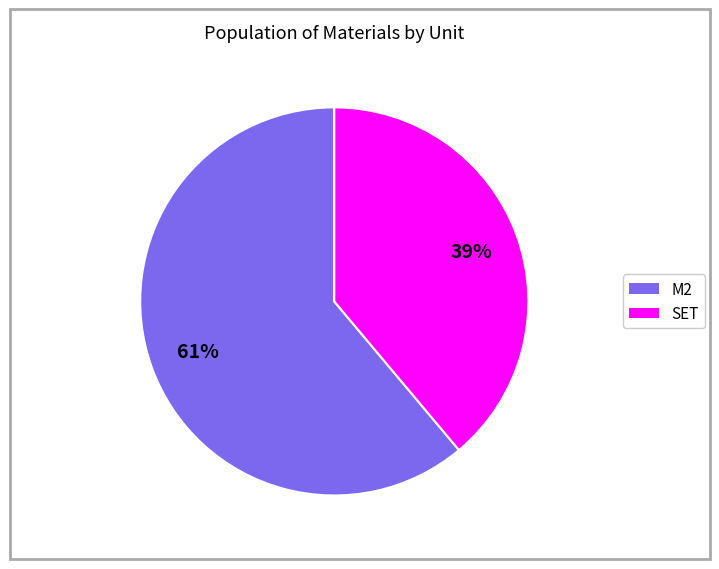

Is it true that SET is 39% of the pie?

True